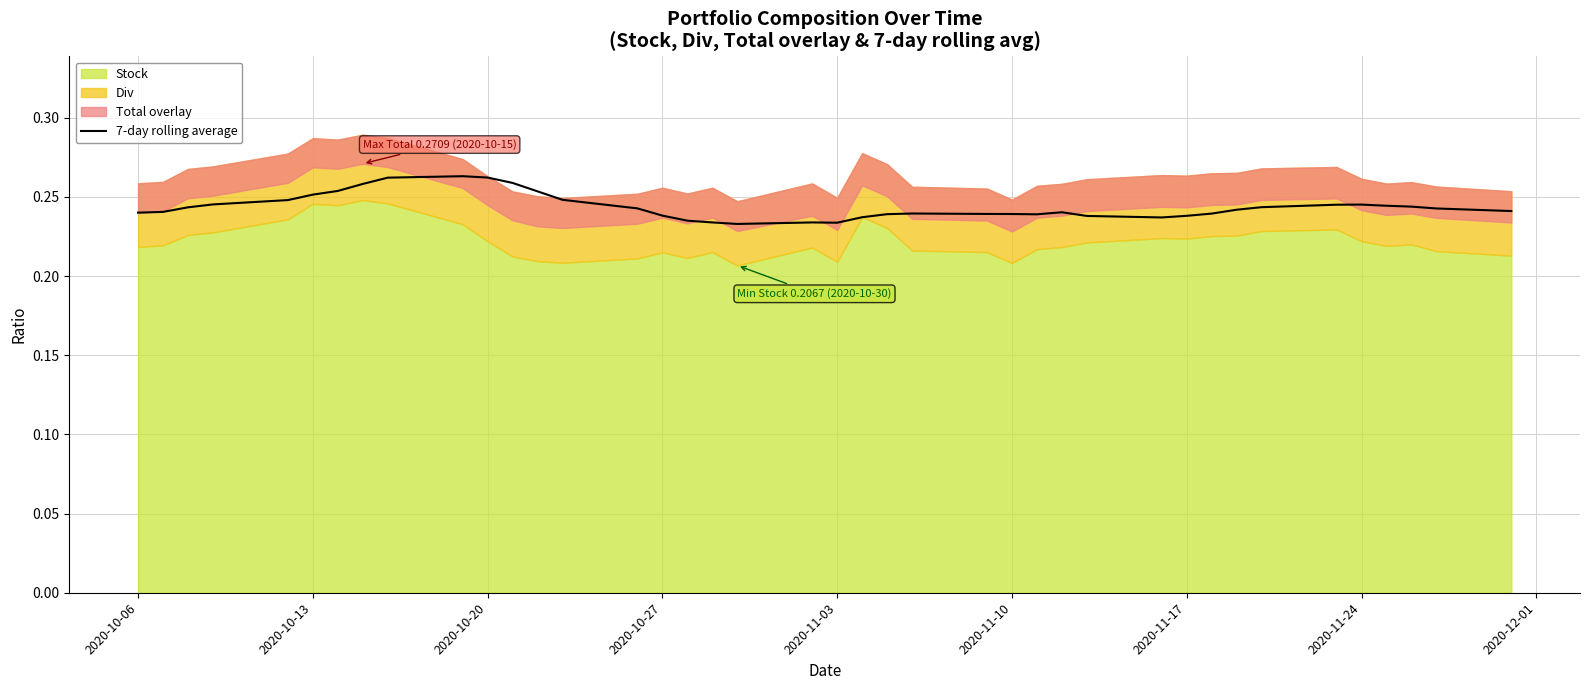

The value at 2020-11-24 is 0.2. True or false?

True